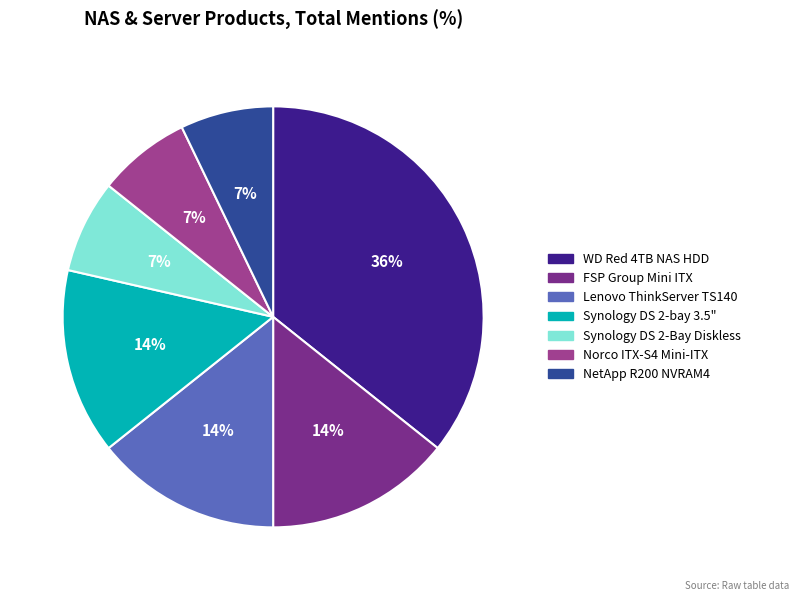

Does Lenovo ThinkServer TS140 account for over 50% of the chart?

No